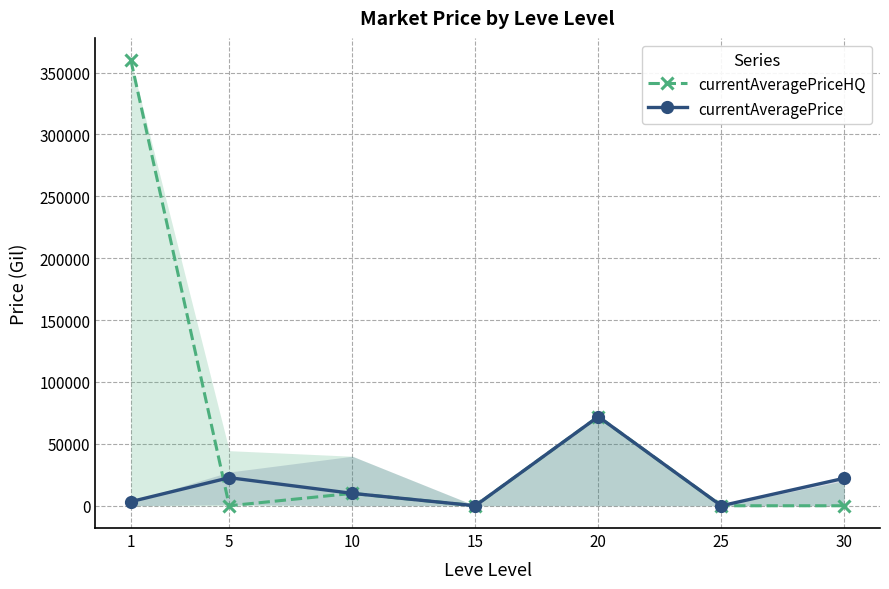

Which series changed the most between 1 and 10?

currentAveragePriceHQ